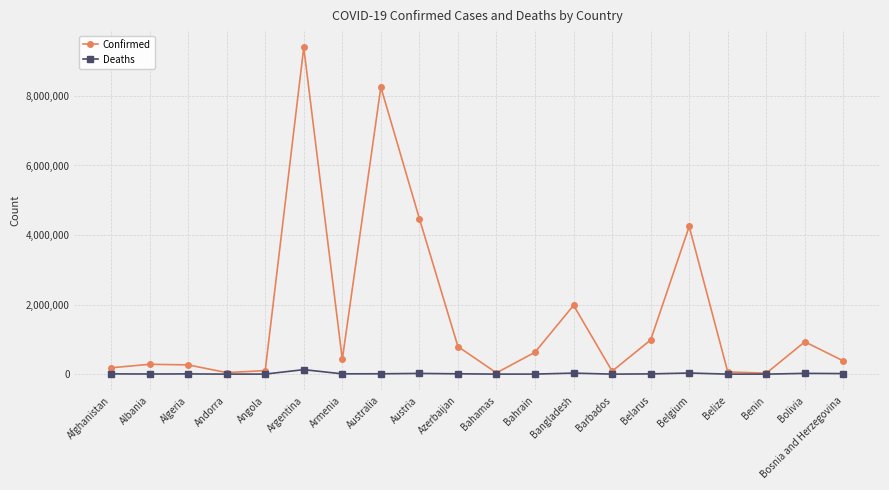

What is the maximum value for Confirmed?

9394326